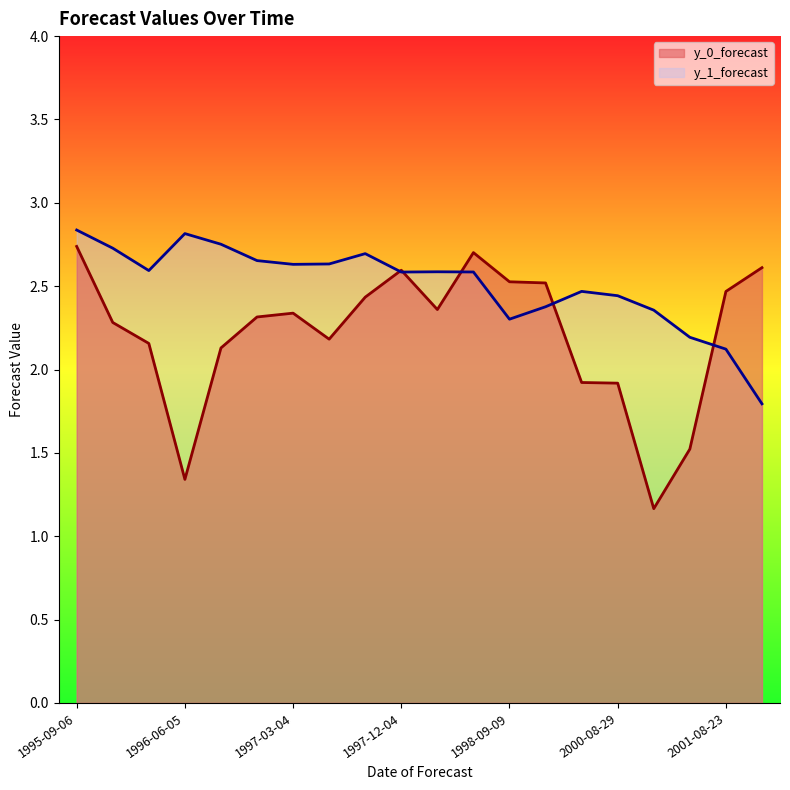

The value of y_0_forecast at 1998-06-04 is 2.7. True or false?

True